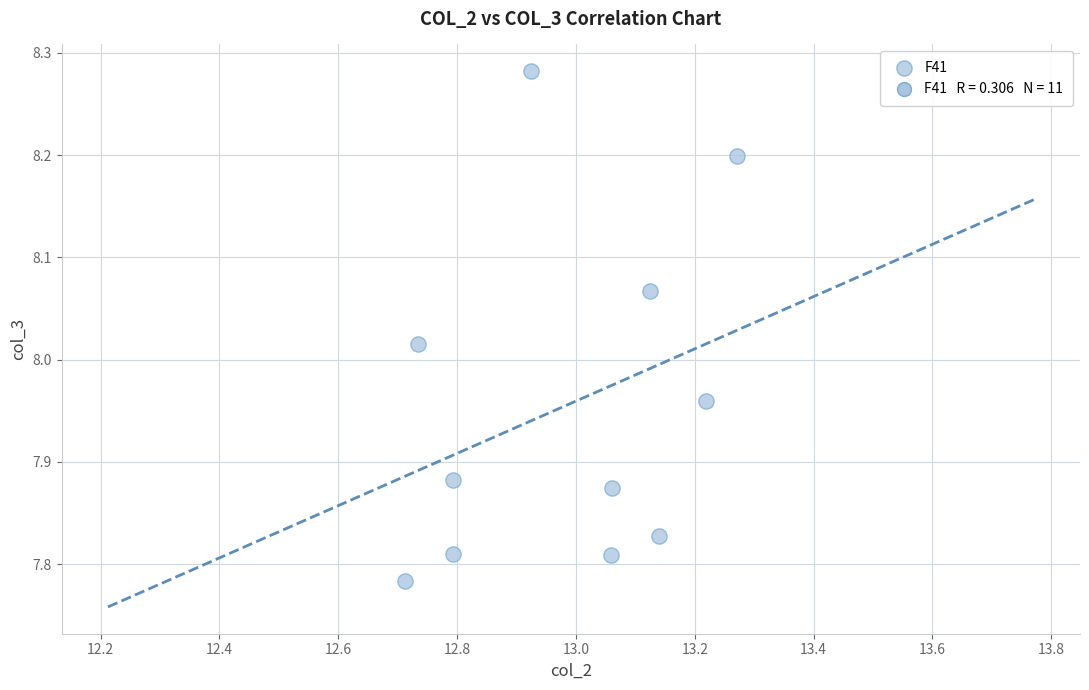

What is the range of Y values (max minus min)?

0.5